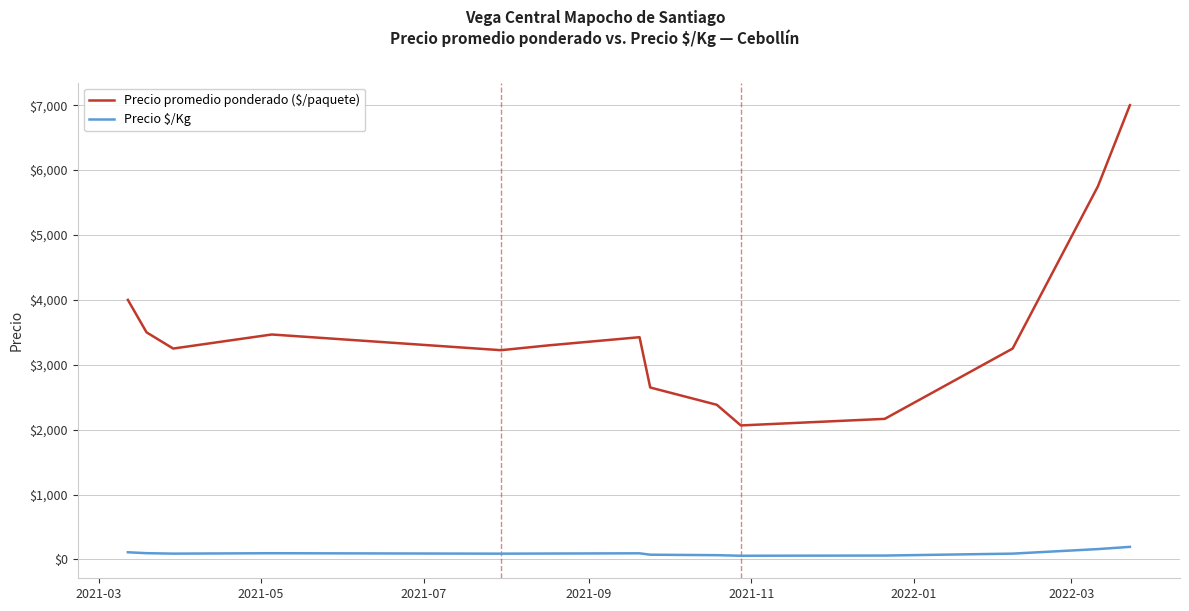

True or false: Precio $/Kg and Precio promedio ponderado ($/paquete) intersect in this chart.

False